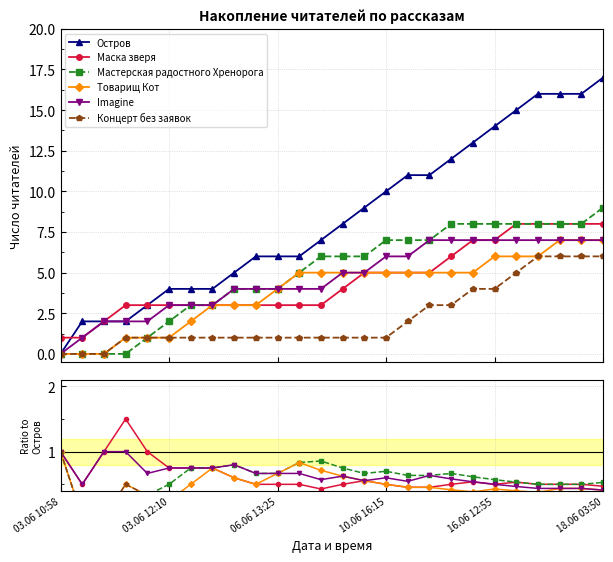

Which category has the lowest value across all series?

03.06 10:58